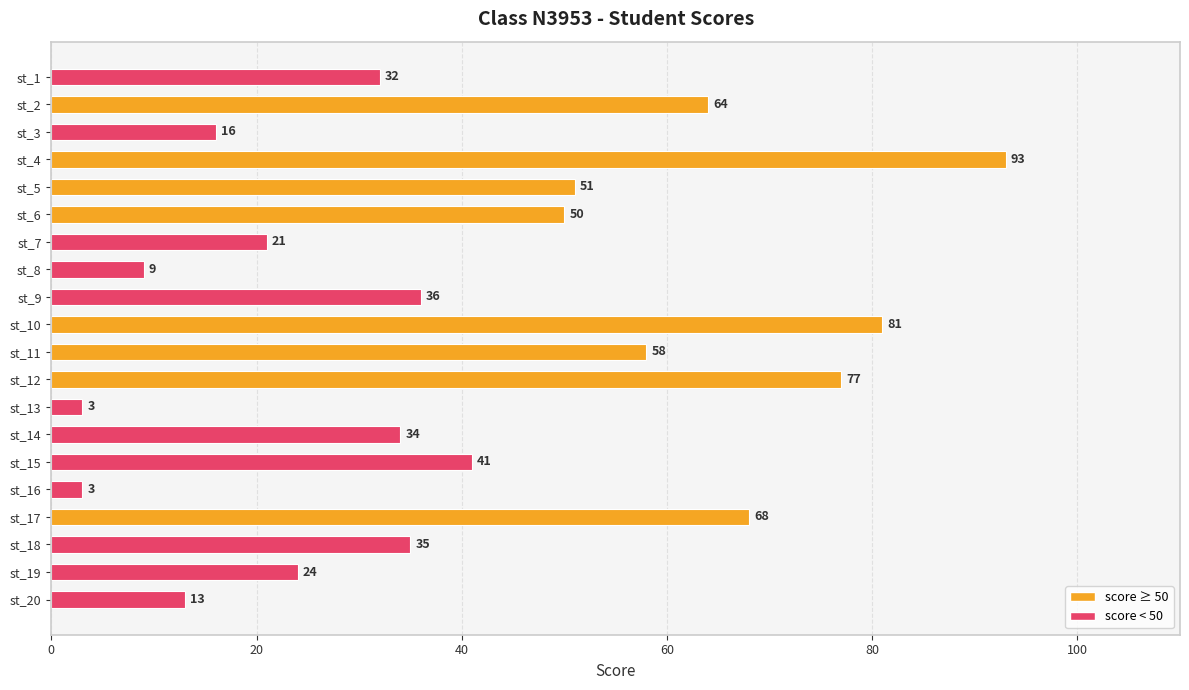

The chart shows a value of 3 at st_16. True or false?

True